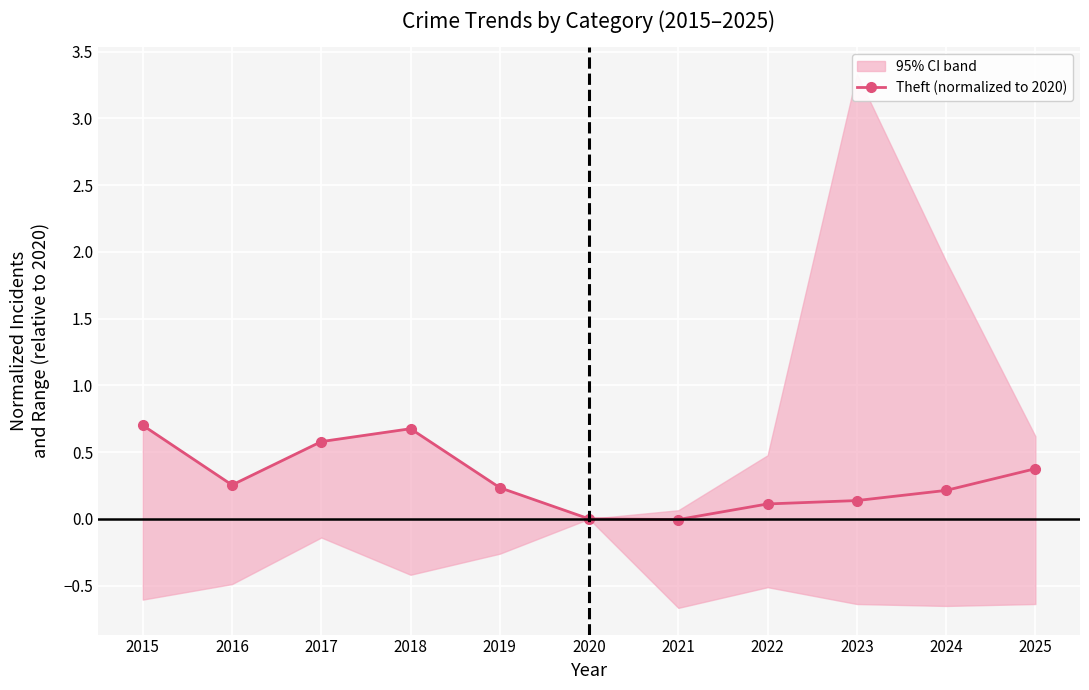

Is it true that the value at 2015 is 0.7?

True